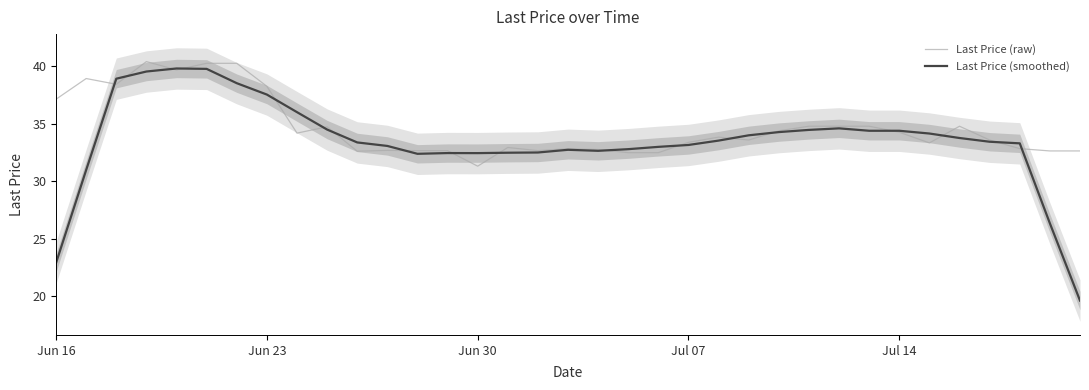

What is the highest value of the Last Price (smoothed) series?

39.8